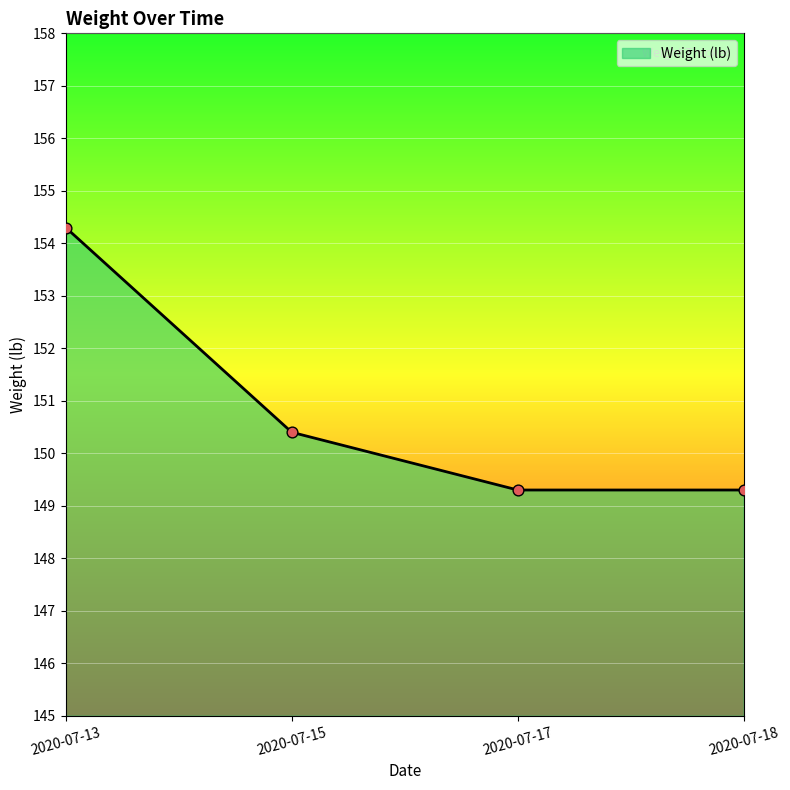

What is the change in value from 2020-07-15 to 2020-07-17?

-1.1